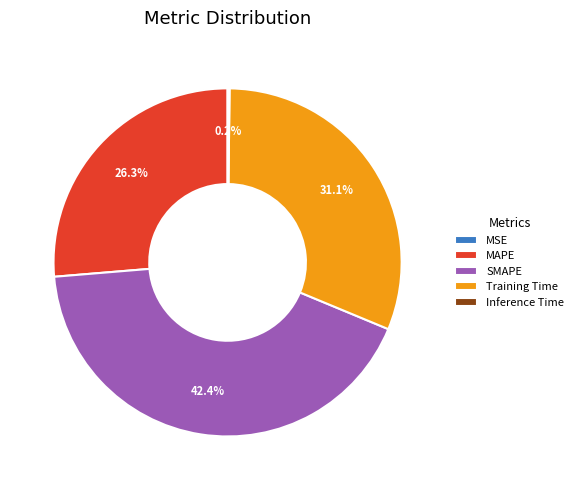

Does MAPE represent more than half of the total?

No